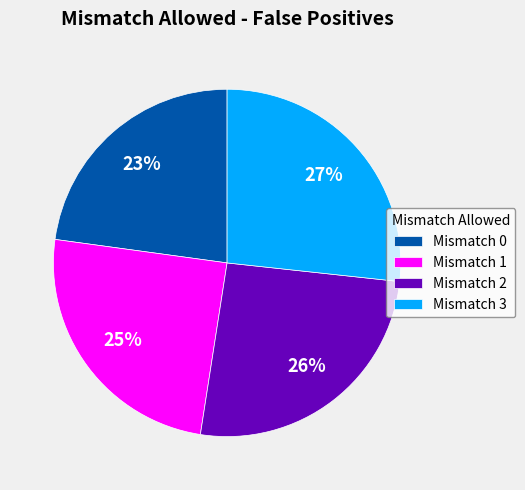

To the nearest percent, what is the combined percentage of Mismatch 2 and Mismatch 0?

49%